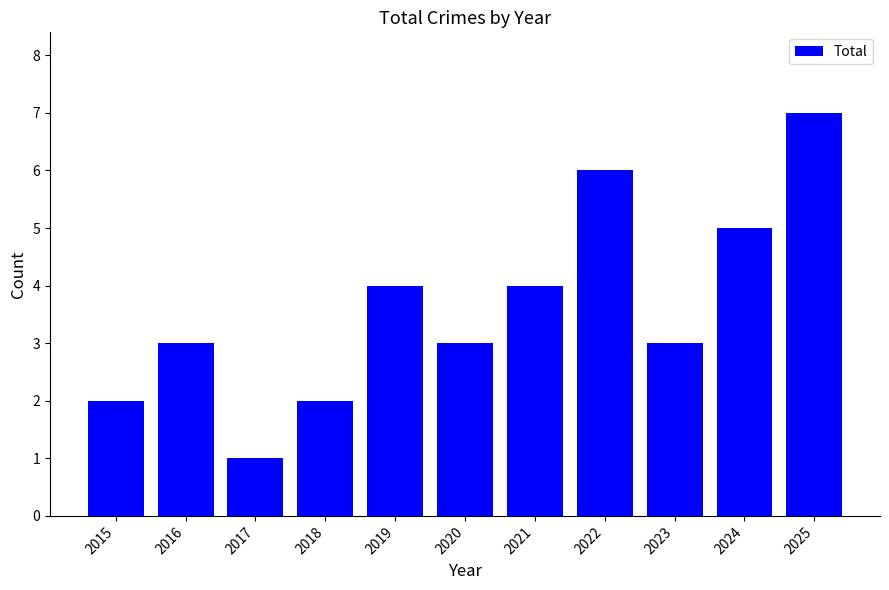

Which category has the highest value across all series?

2025